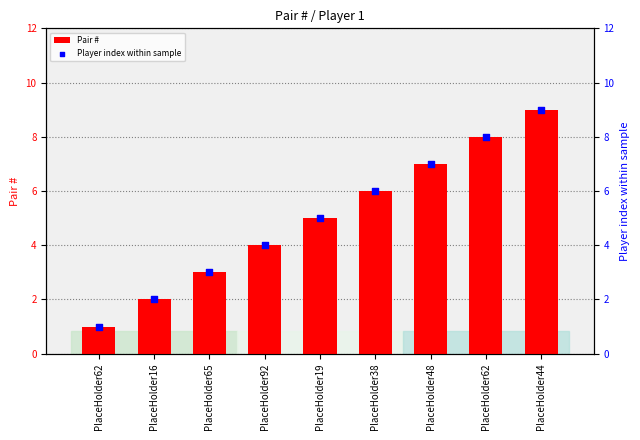

Which series has the largest Y range (max minus min)?

Pair #